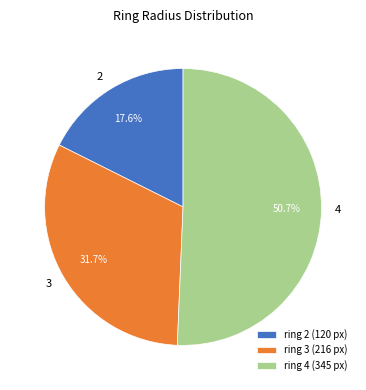

Which slice represents more than half of the pie?

4